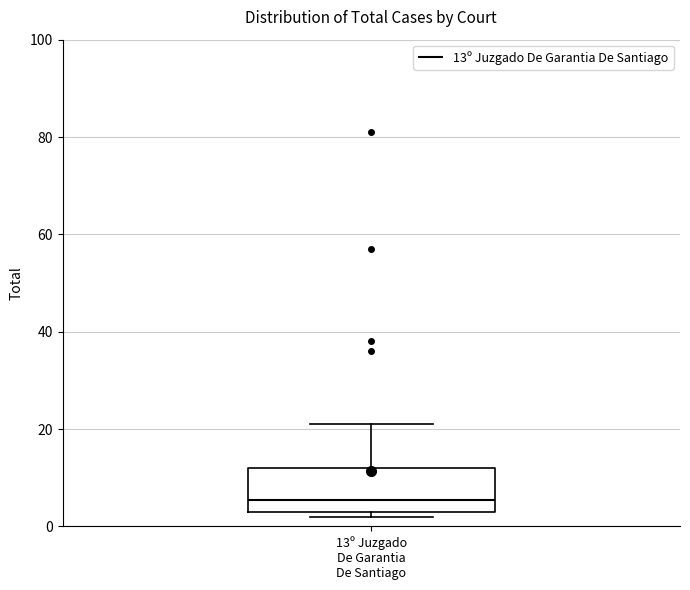

Read this box plot against the y-axis: the position of the median line, the range covered by the box, and the ends of both whiskers. The values are not printed on the chart, so give them approximately, as read against the axis.

median 6, box 4 to 12, whiskers 2 to 22